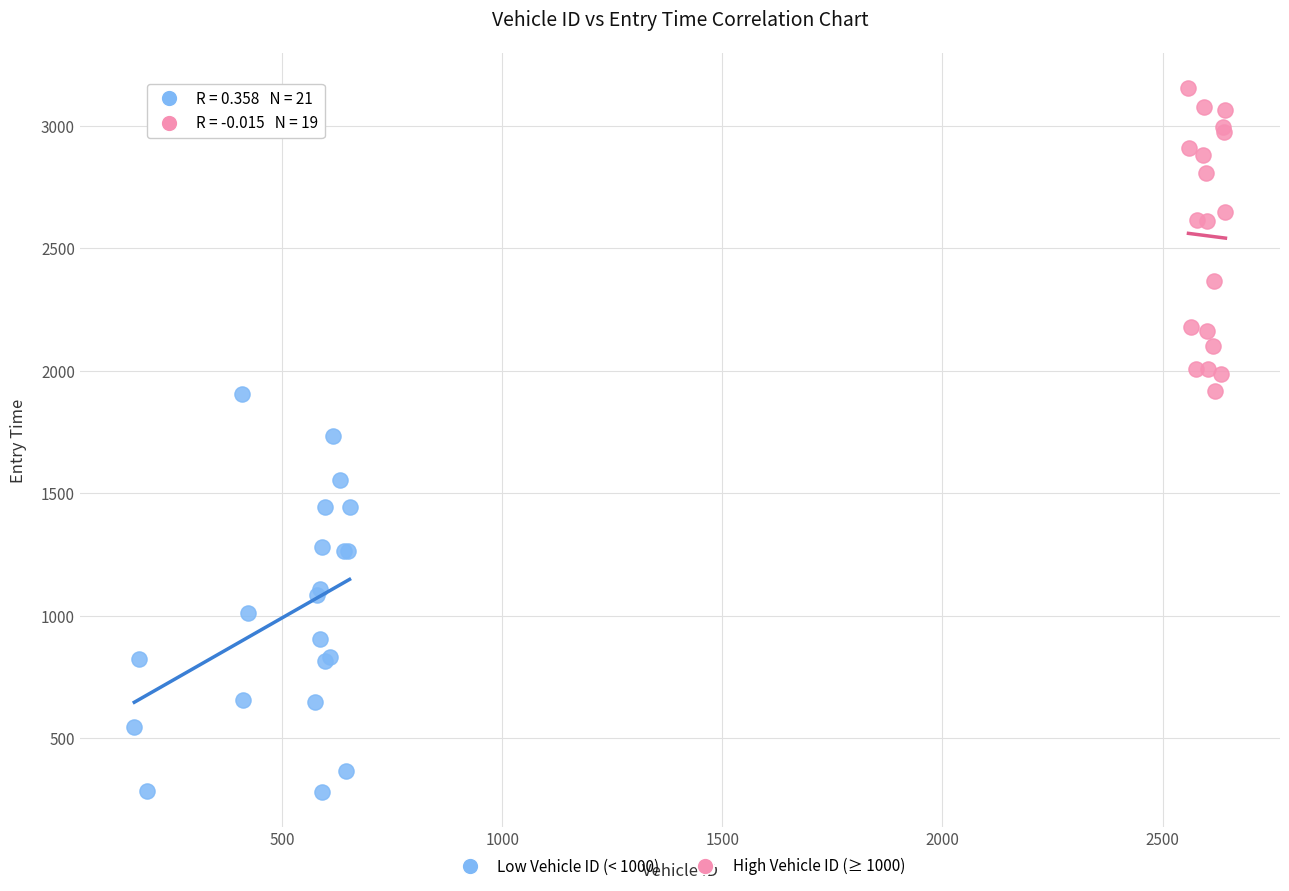

Which series has the largest Y range (max minus min)?

Low Vehicle ID (< 1000)